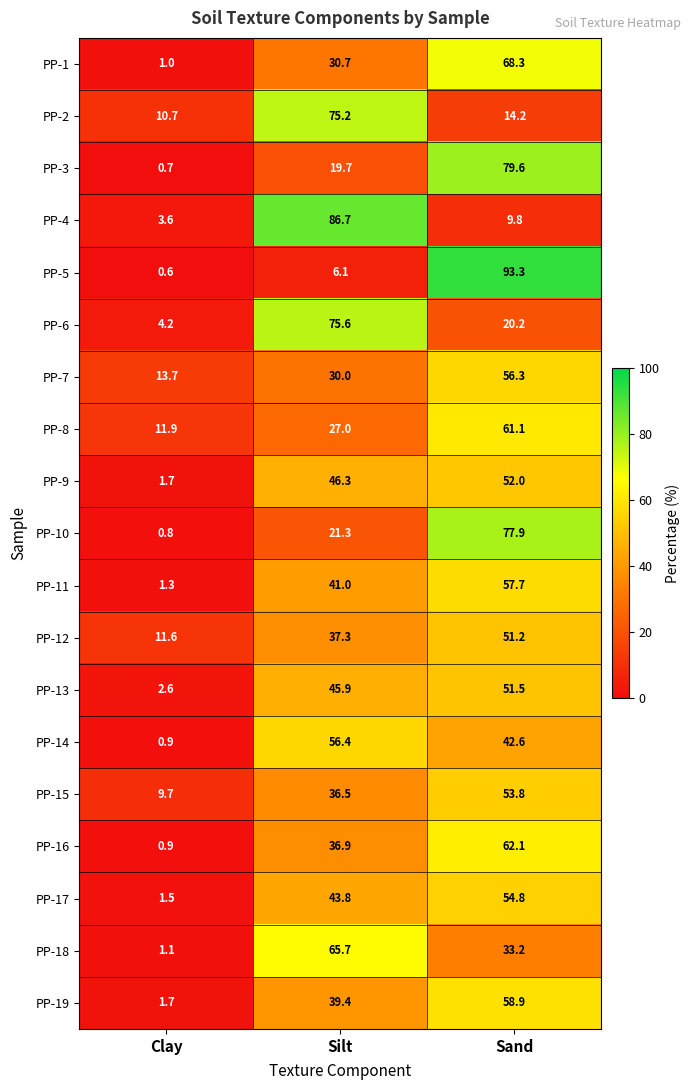

Where does the PP-16 series first go above 36?

Silt